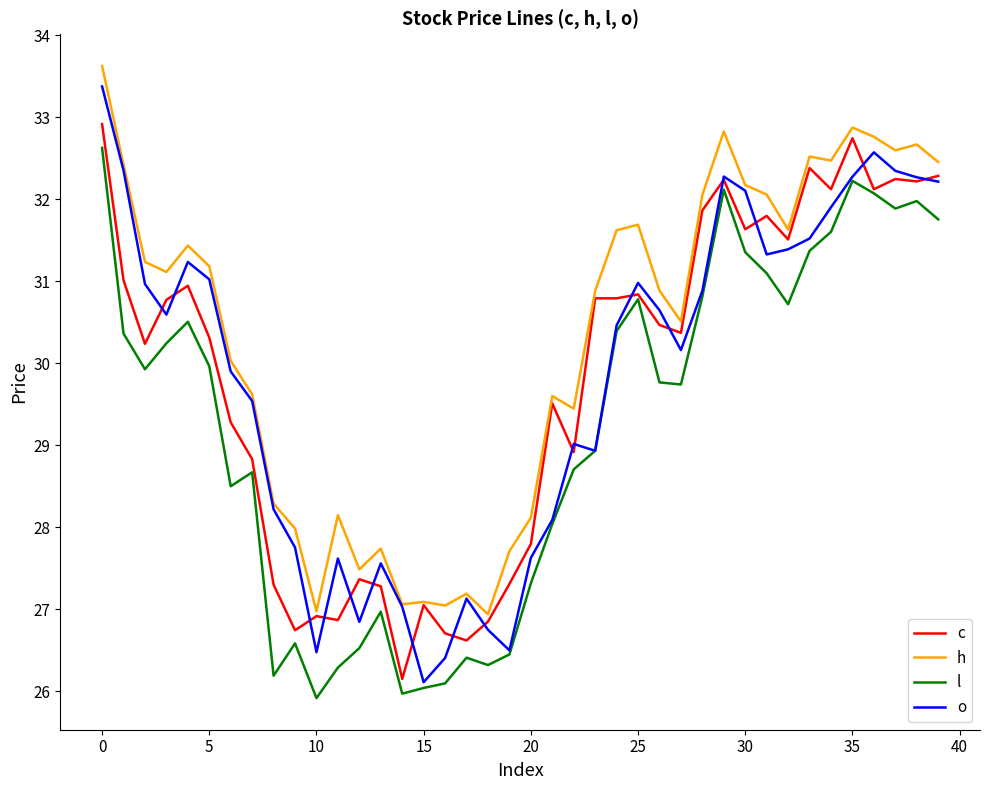

Which series has the widest spread of values?

o